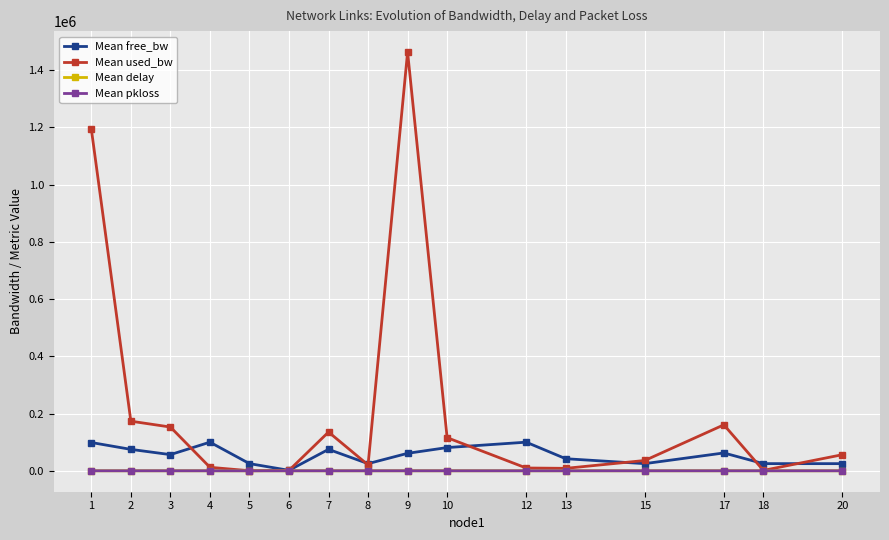

Which series has the largest range (max minus min)?

Mean used_bw